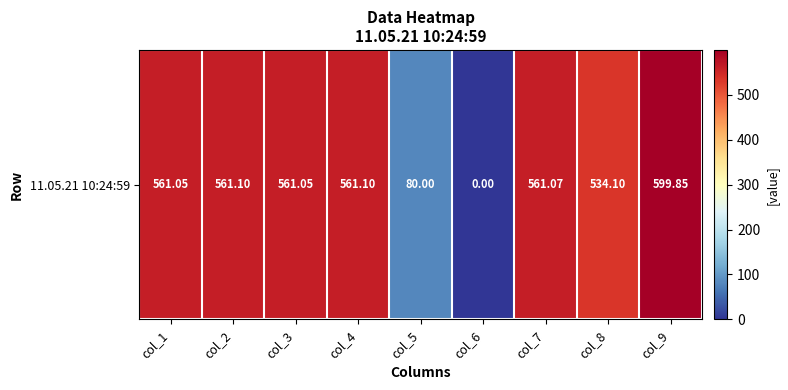

Which category has the lowest value across all series?

col_6